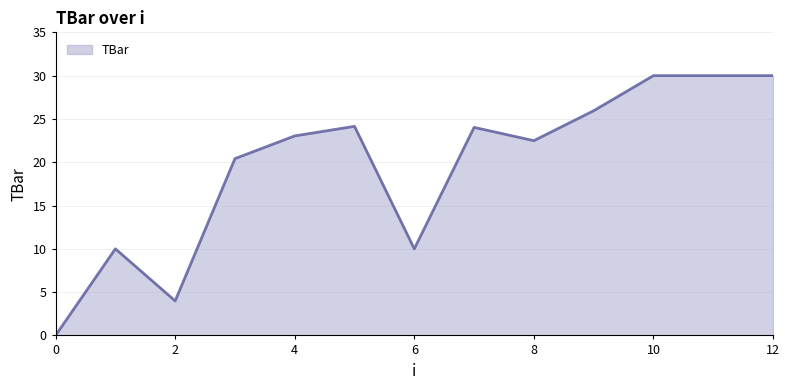

What is the maximum value shown in the chart?

30.0